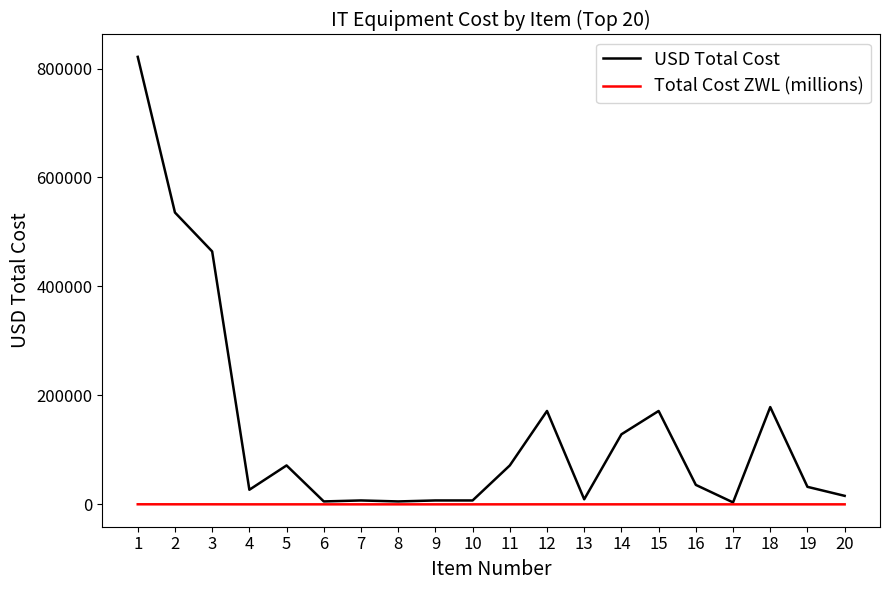

Rank the series by their maximum value, from lowest to highest.

Total Cost ZWL (millions), USD Total Cost